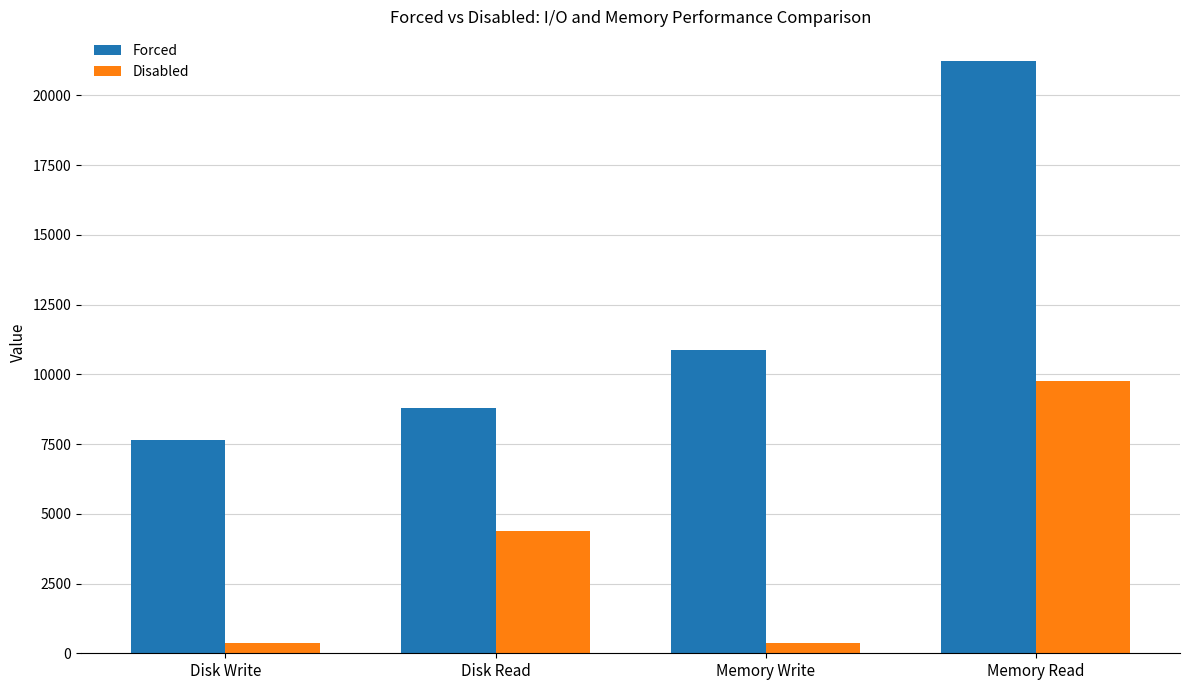

How many groups of bars are there?

4